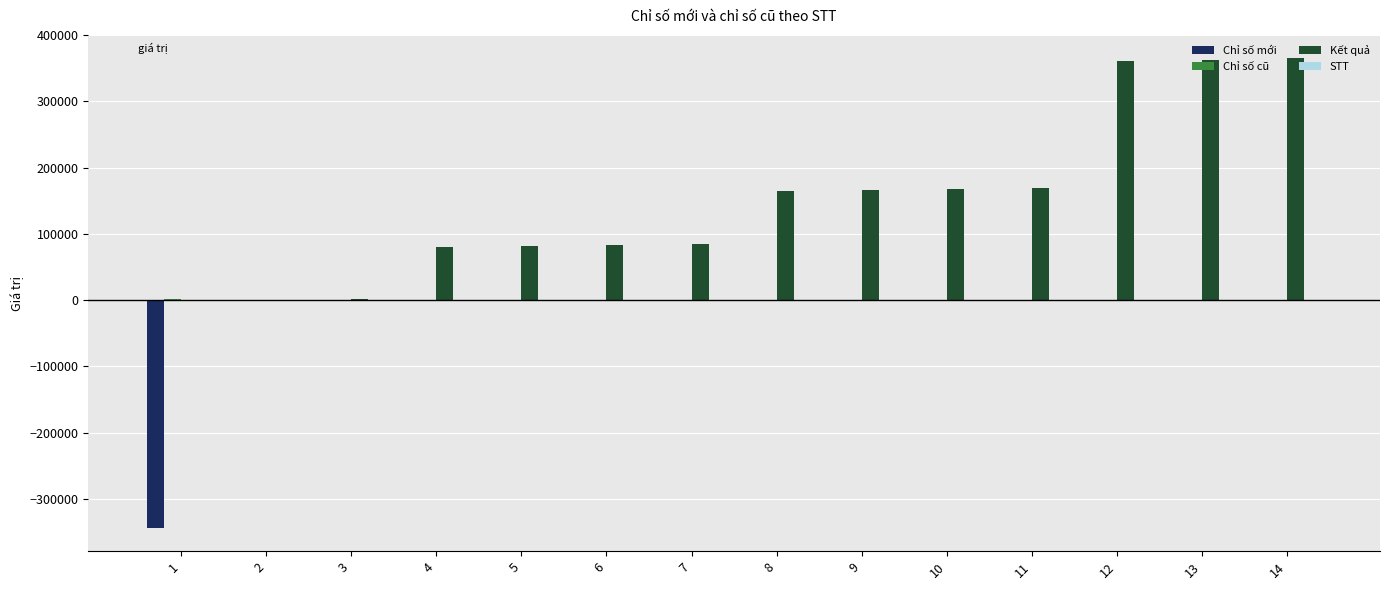

Which series changed the most between 3 and 7?

Kết quả